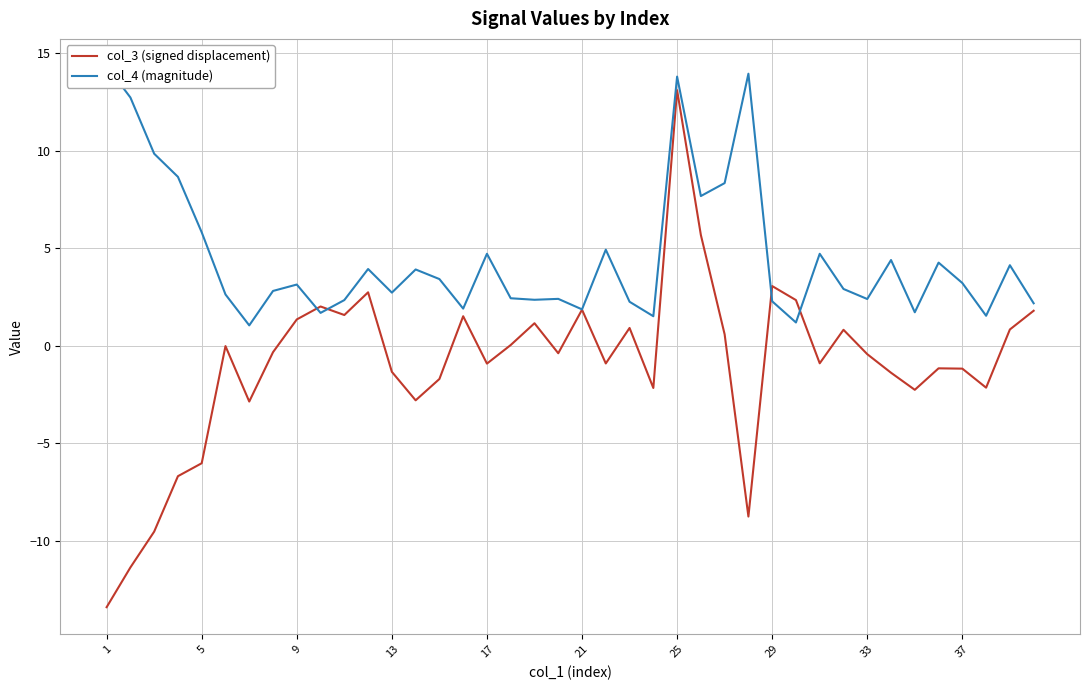

At how many categories does at least one series exceed -6?

40